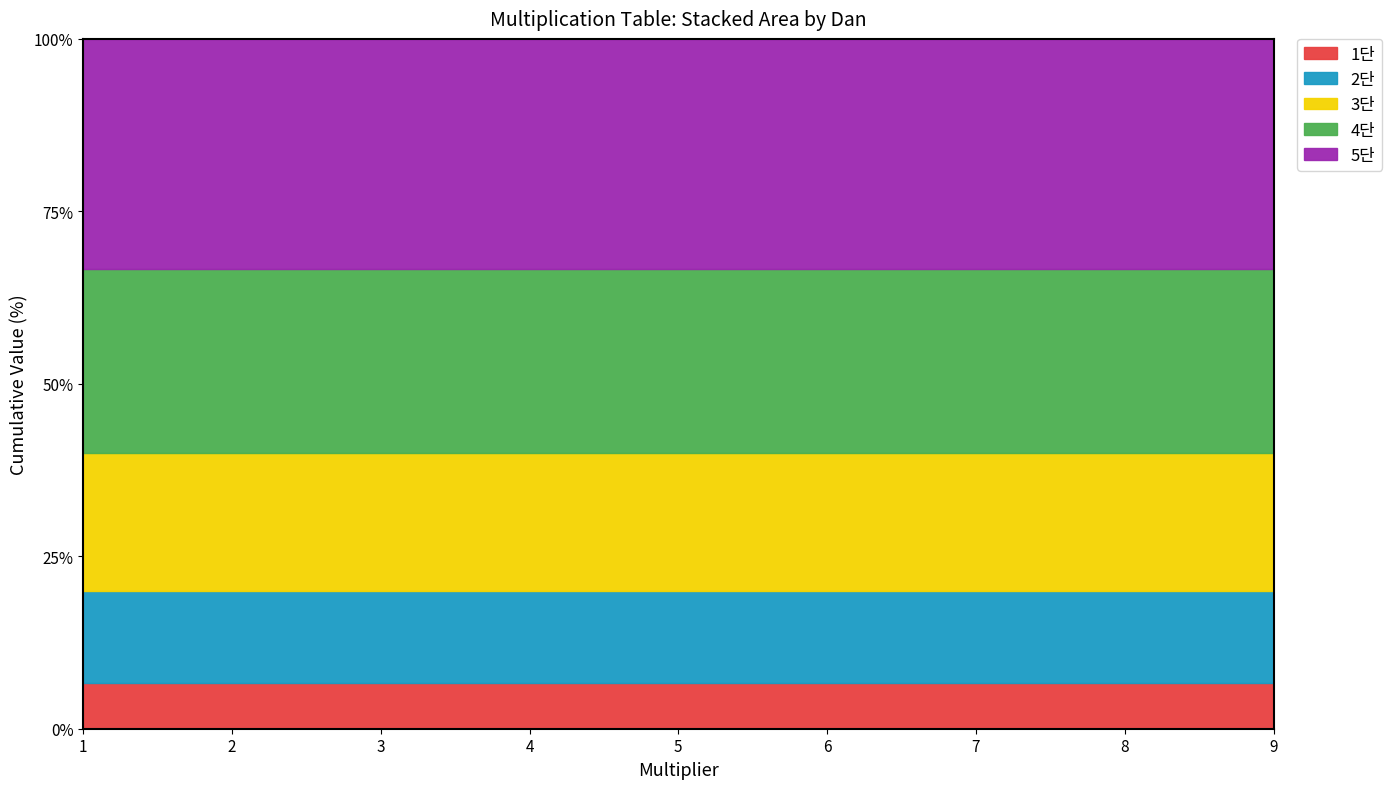

True or false: 1단 and 4단 intersect in this chart.

False